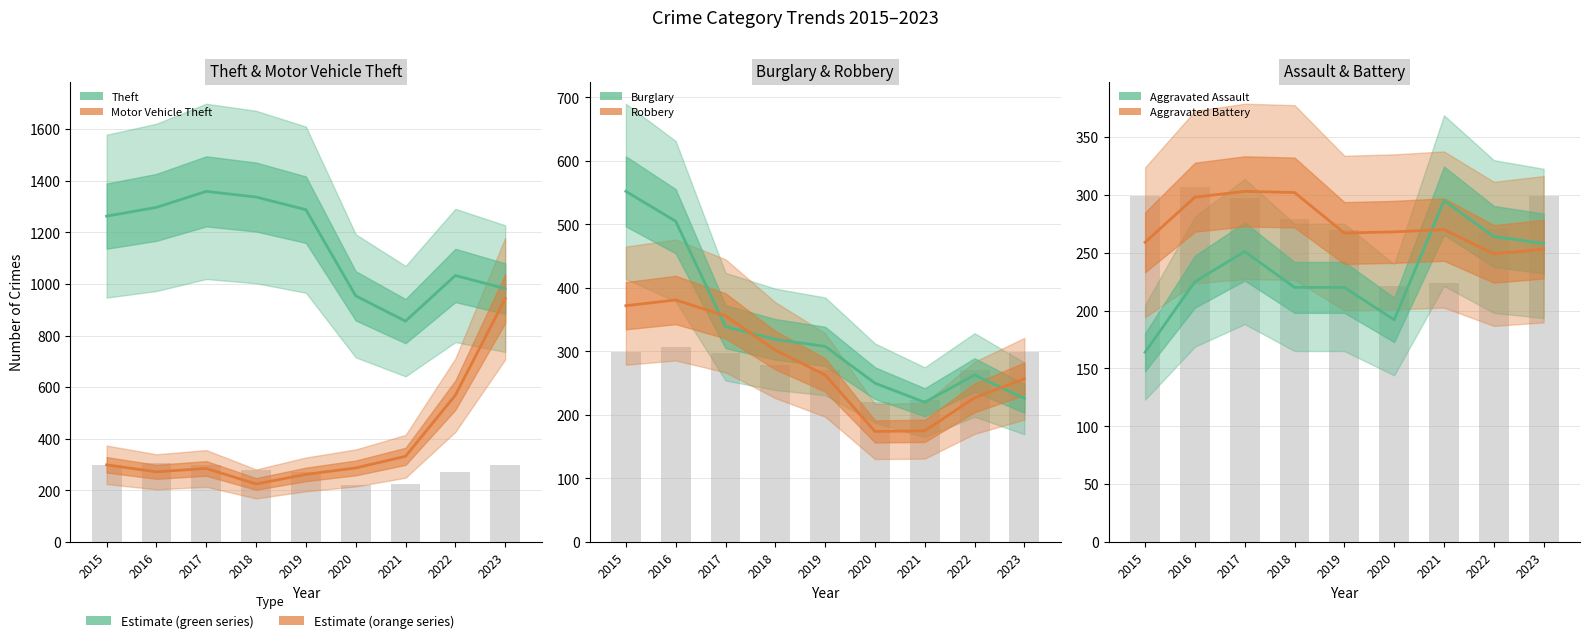

What is the approximate value of Theft at 2019?

1288